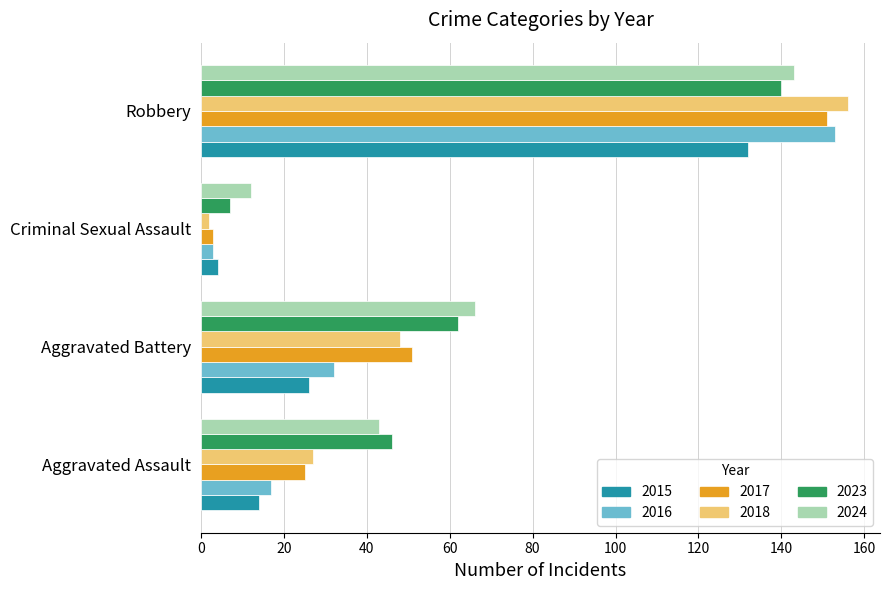

What is the difference between the maximum and minimum values in the 2017 series?

148